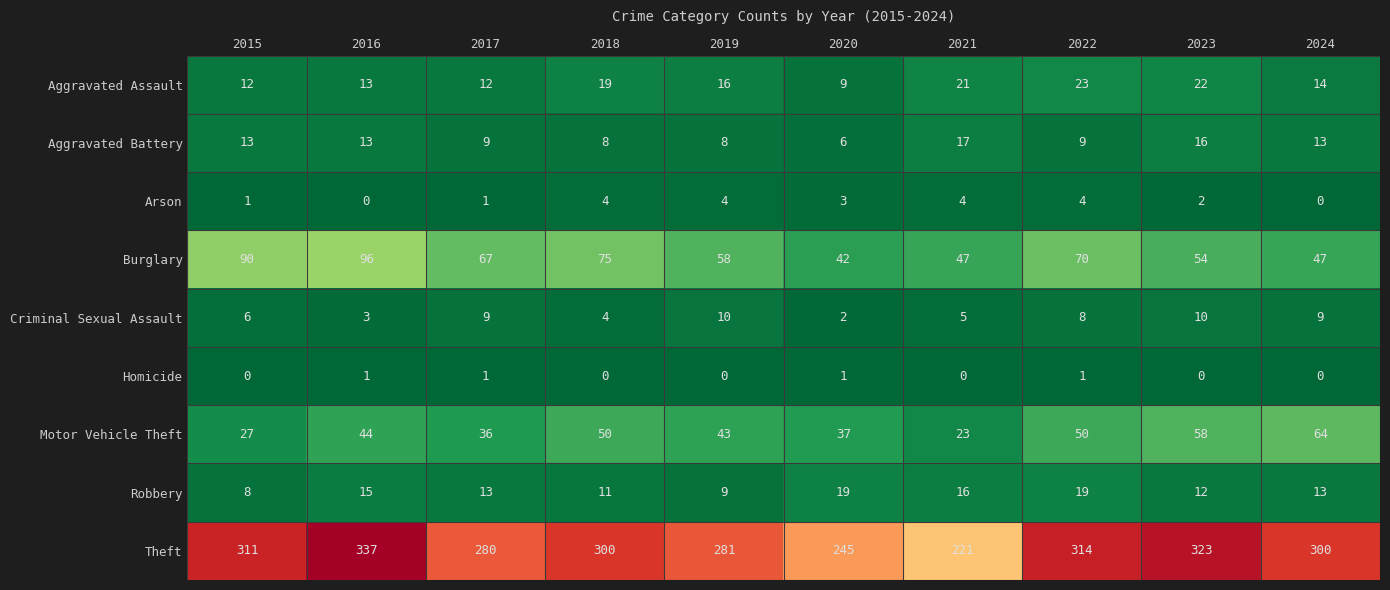

The Criminal Sexual Assault series shows 5 at 2021. True or false?

True